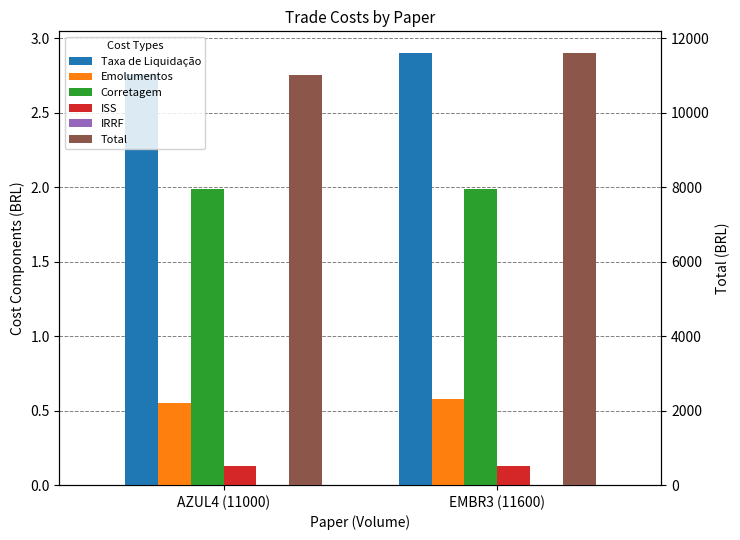

What is the maximum value for ISS?

0.1